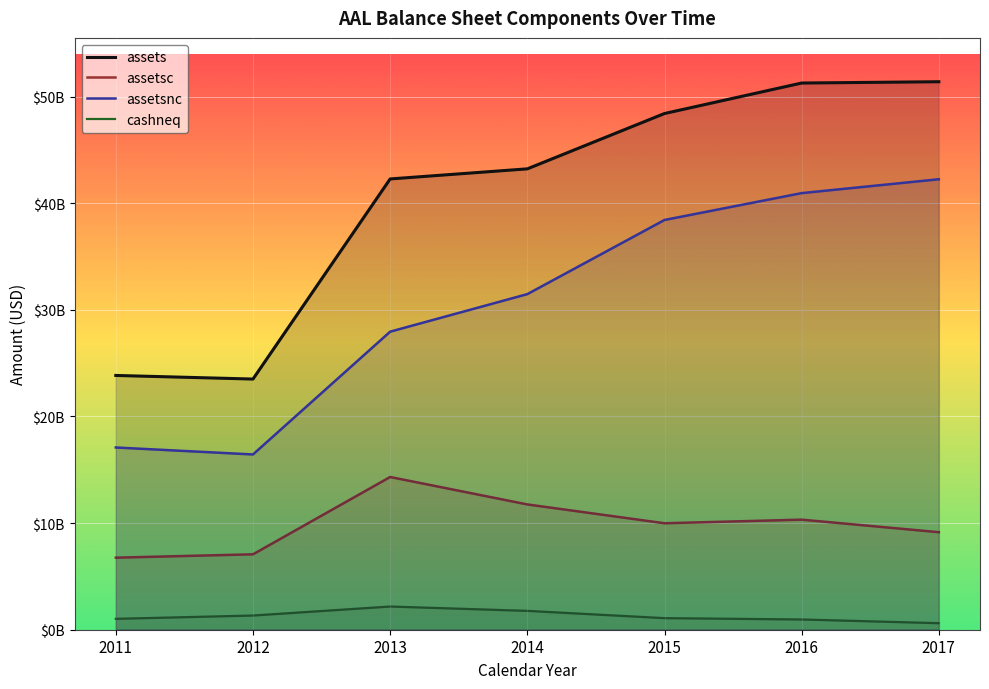

Reading left to right, what are all the values shown in this chart?

assets: 2011=23848000000	2012=23510000000	2013=42278000000	2014=43225000000	2015=48415000000	2016=51274000000	2017=51396000000
assetsc: 2011=6757000000	2012=7072000000	2013=14323000000	2014=11750000000	2015=9985000000	2016=10324000000	2017=9146000000
assetsnc: 2011=17091000000	2012=16438000000	2013=27955000000	2014=31475000000	2015=38430000000	2016=40950000000	2017=42250000000
cashneq: 2011=1021000000	2012=1330000000	2013=2175000000	2014=1768000000	2015=1085000000	2016=960000000	2017=613000000